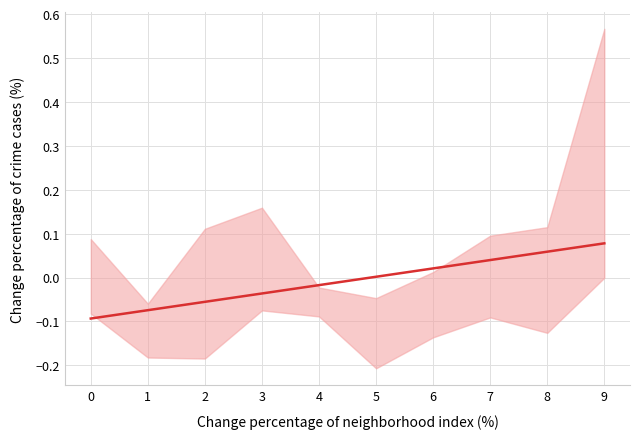

Where does the data first go above 0?

5